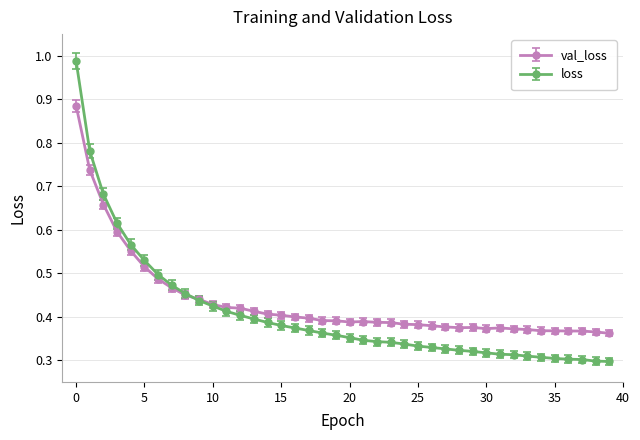

List the series in order of their overall mean, highest first.

val_loss, loss